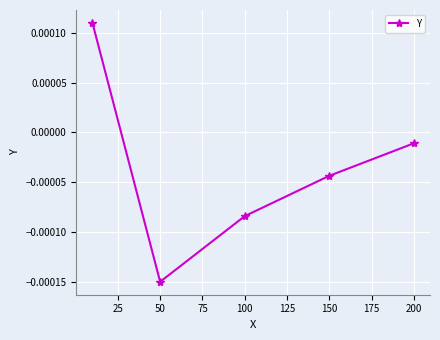

How many points are lower than both their immediate neighbors (excluding endpoints)?

1